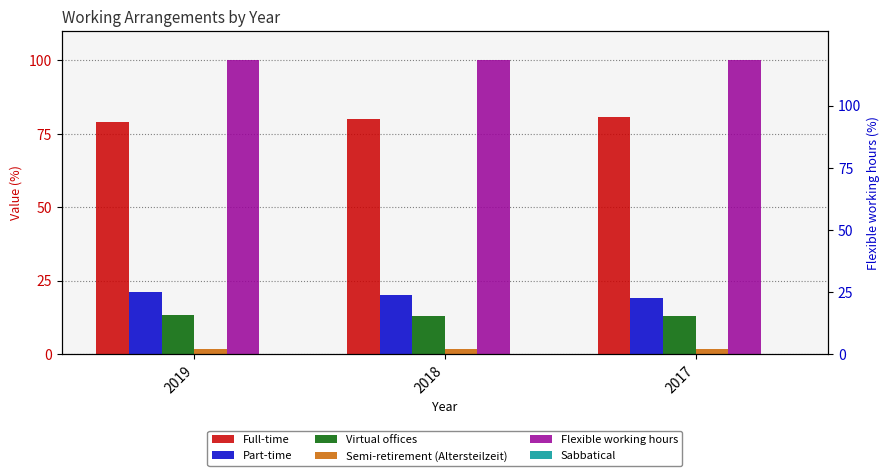

What is the highest value of the Semi-retirement (Altersteilzeit) series?

1.8